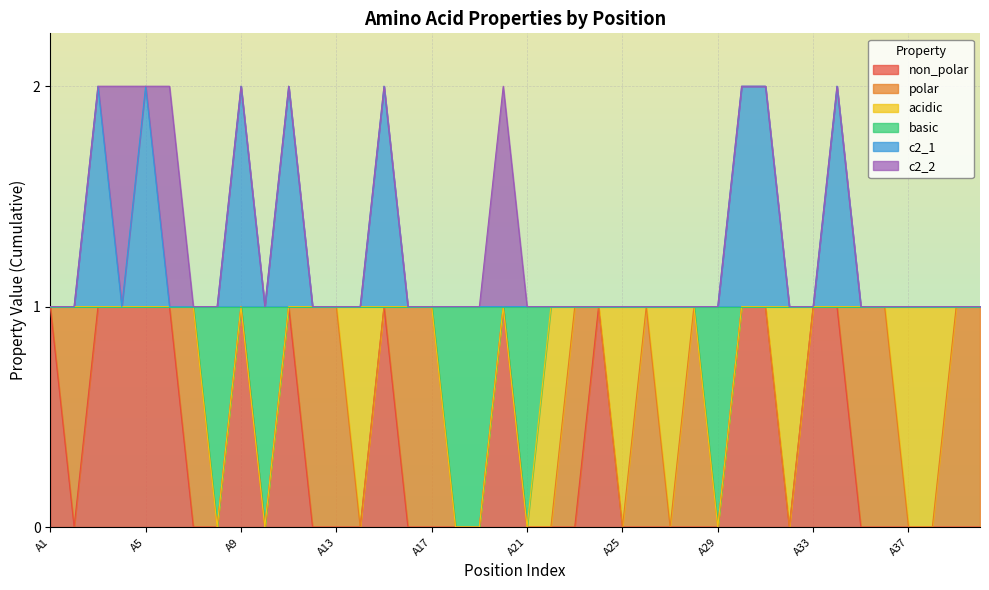

What are all the series names shown in the legend?

non_polar, polar, acidic, basic, c2_1, c2_2